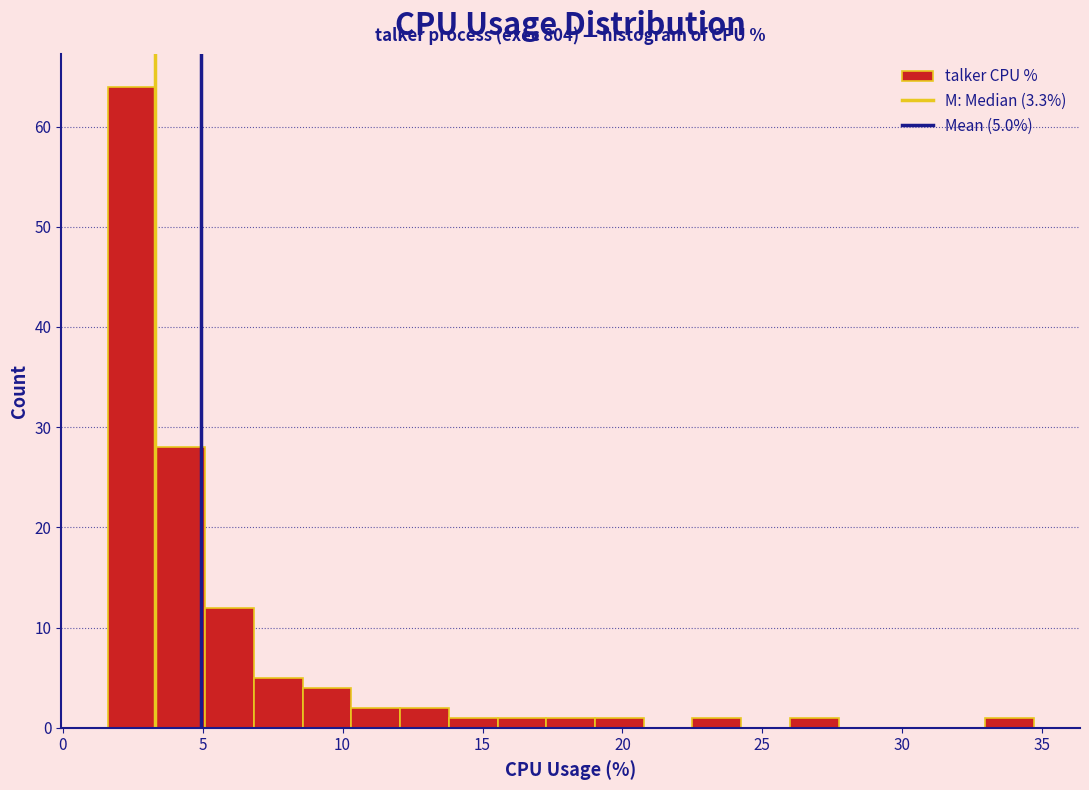

Around what value on the x-axis is the tallest bar? Give the approximate position of its centre, as read against the axis.

2.5